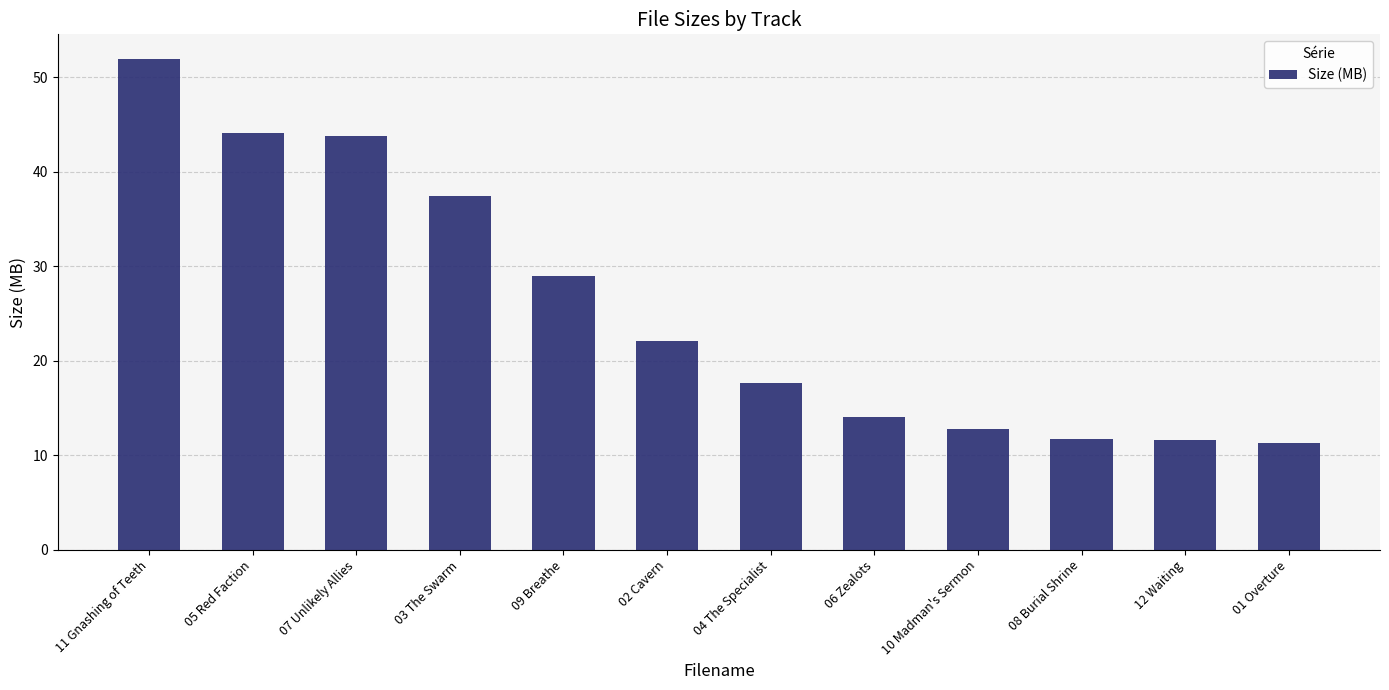

What is the label of the 6th bar from the right?

04 The Specialist